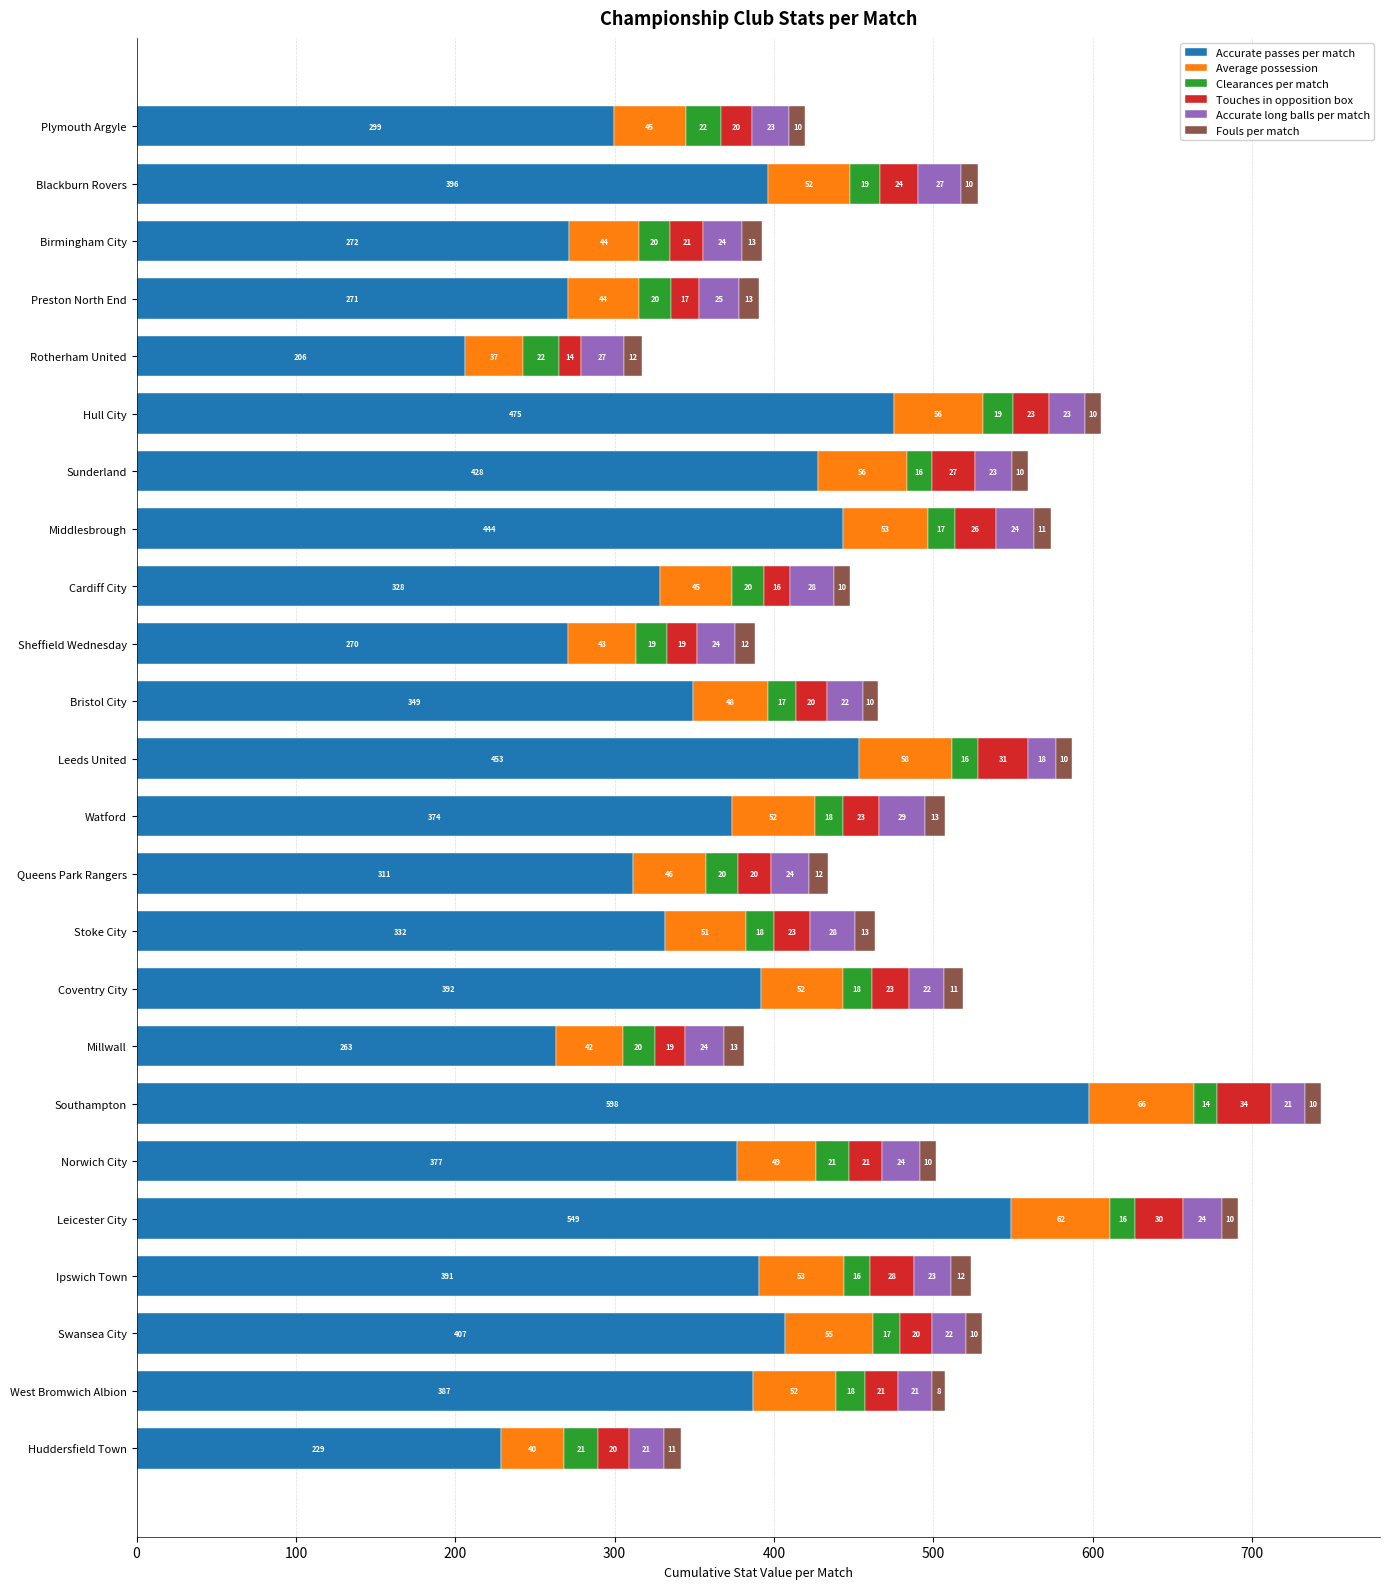

At which label does Accurate passes per match reach its minimum?

Rotherham United